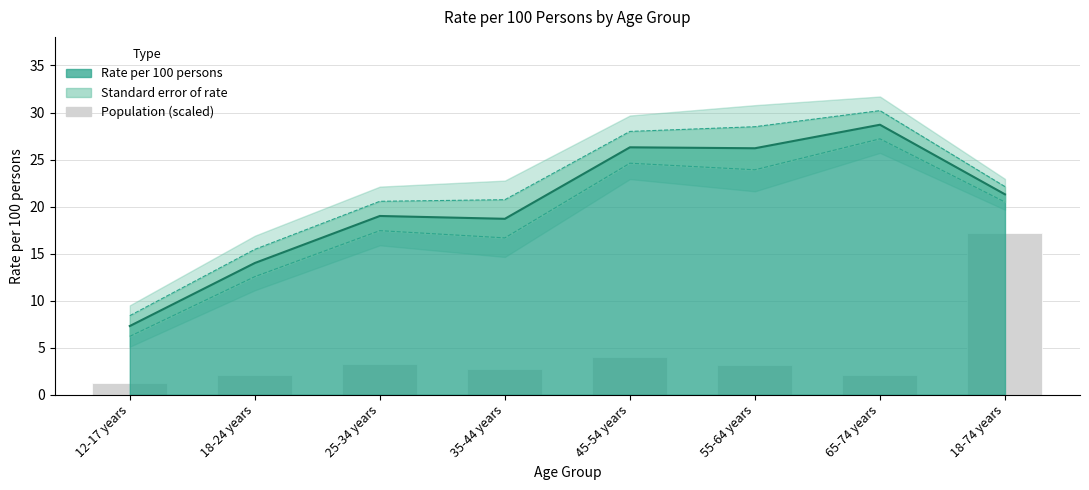

What position from the right is 12-17 years?

8